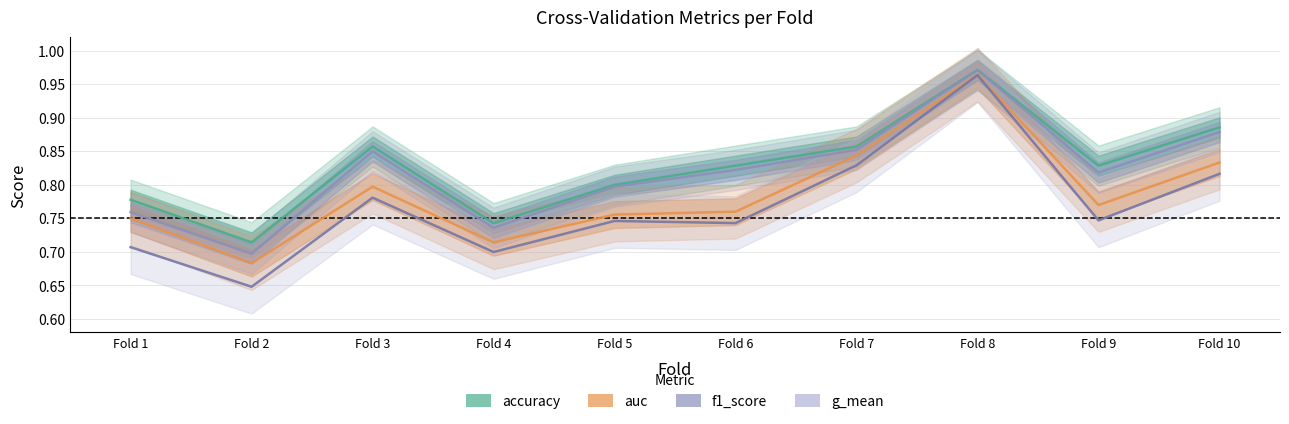

What are all the series names shown in the legend?

accuracy, auc, f1_score, g_mean